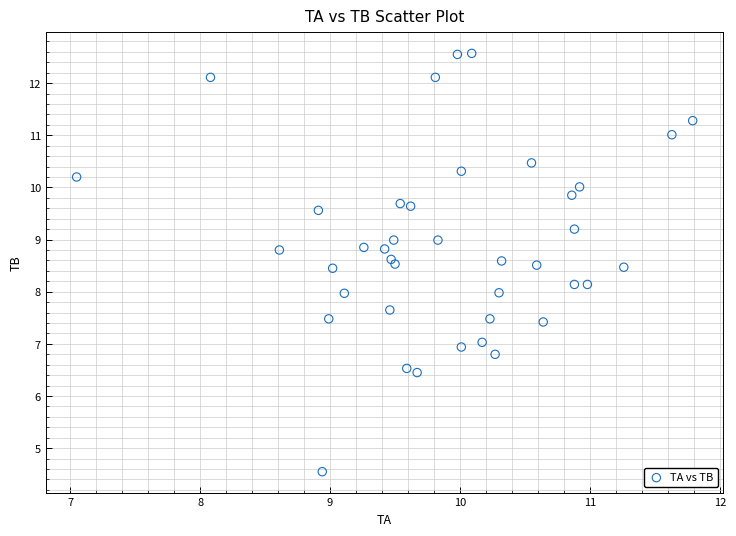

What is the range of X values (max minus min)?

4.7